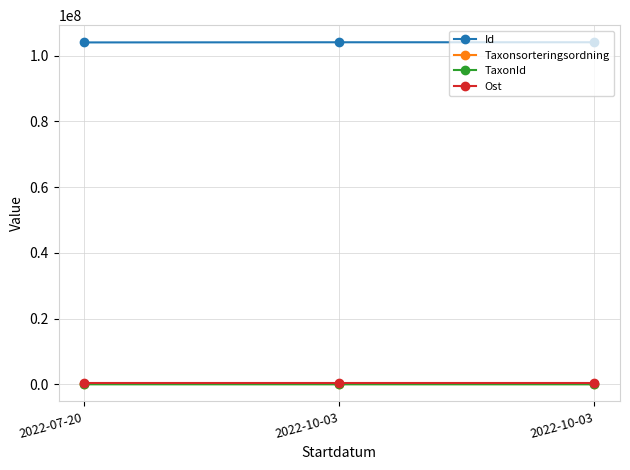

At how many categories does at least one series exceed 79758187?

3